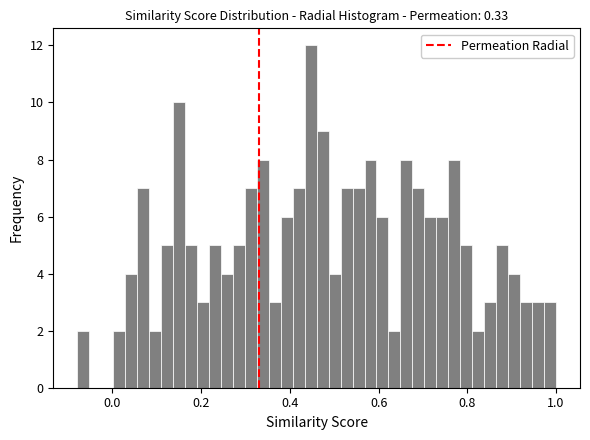

Around what value on the x-axis is the tallest bar? Give the approximate position of its centre, as read against the axis.

0.44